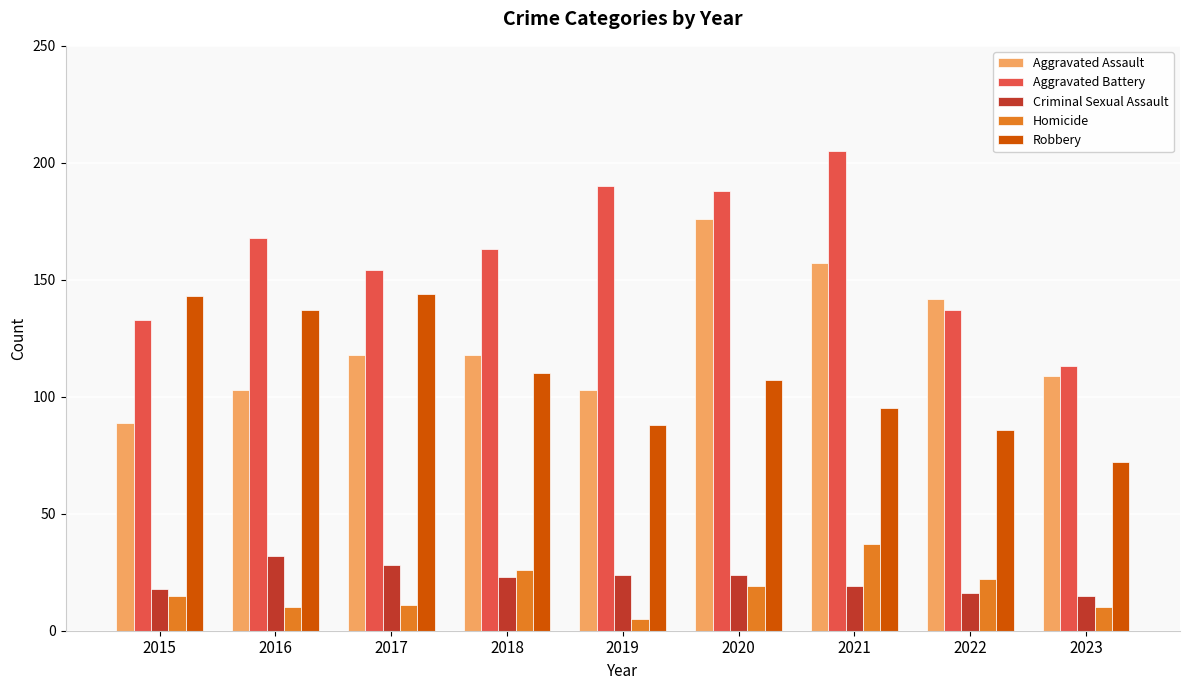

Reading left to right, what are all the values shown in this chart?

Aggravated Assault: 2015=89	2016=103	2017=118	2018=118	2019=103	2020=176	2021=157	2022=142	2023=109
Aggravated Battery: 2015=133	2016=168	2017=154	2018=163	2019=190	2020=188	2021=205	2022=137	2023=113
Criminal Sexual Assault: 2015=18	2016=32	2017=28	2018=23	2019=24	2020=24	2021=19	2022=16	2023=15
Homicide: 2015=15	2016=10	2017=11	2018=26	2019=5	2020=19	2021=37	2022=22	2023=10
Robbery: 2015=143	2016=137	2017=144	2018=110	2019=88	2020=107	2021=95	2022=86	2023=72